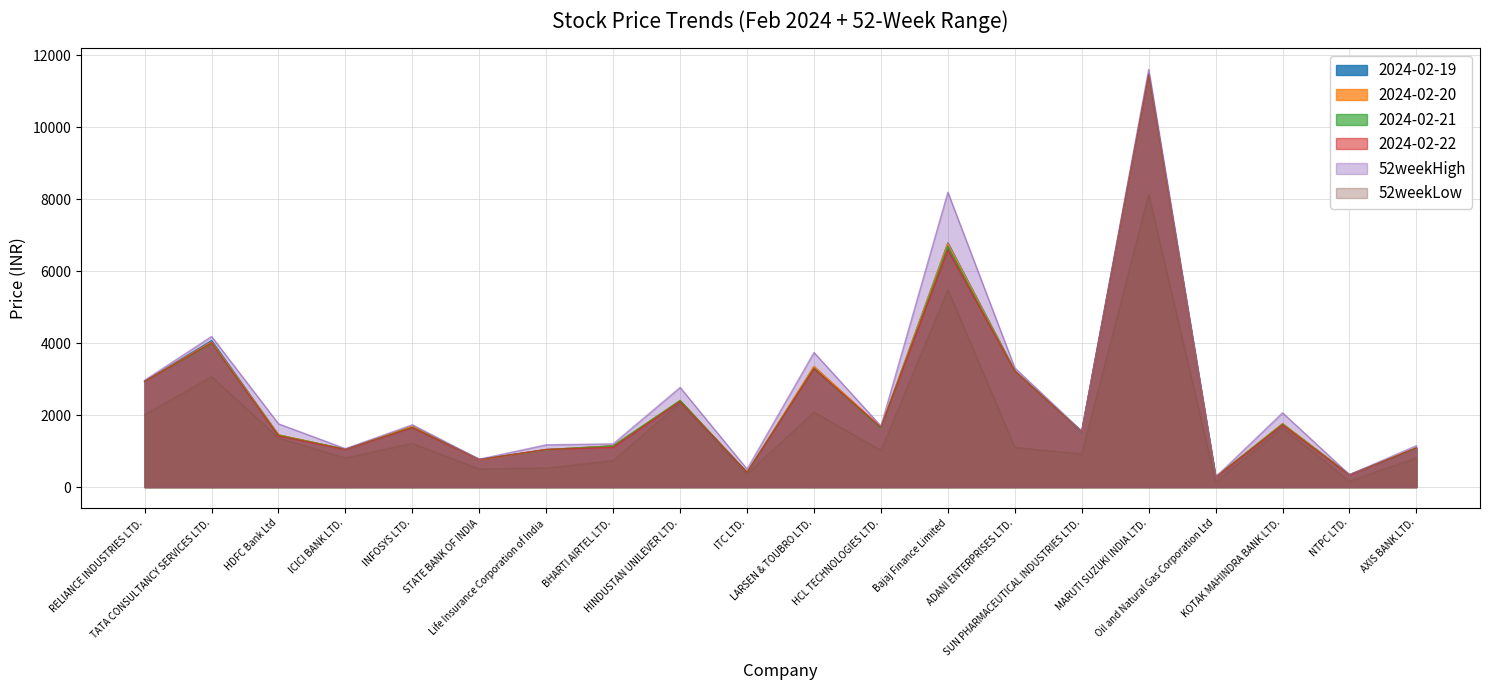

What is the difference between the highest and lowest values at KOTAK MAHINDRA BANK LTD.?

418.8